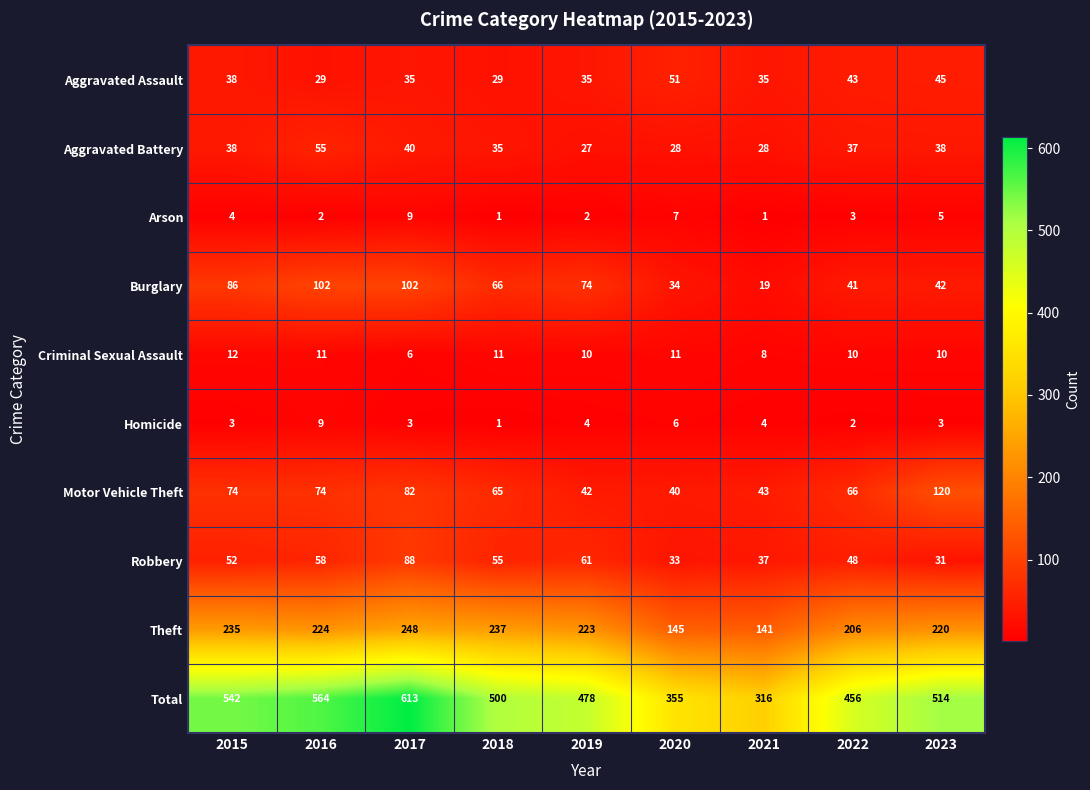

Which series changed the most between 2018 and 2021?

Total